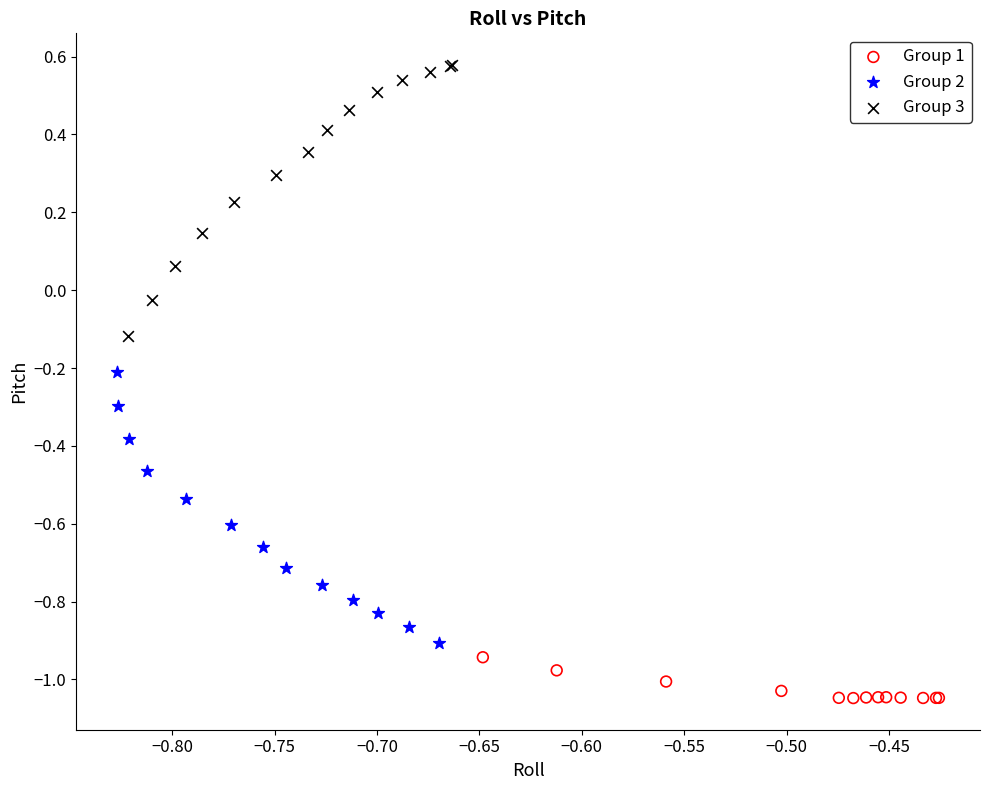

Which series reaches the minimum Y coordinate?

Group 1